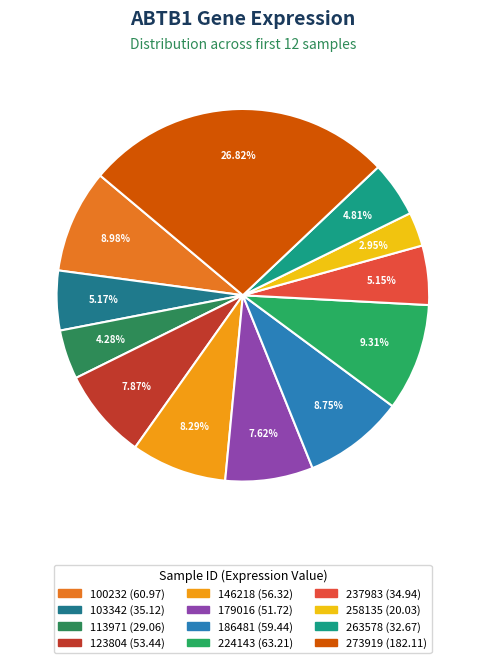

True or false: 237983 accounts for 1% of the total.

False